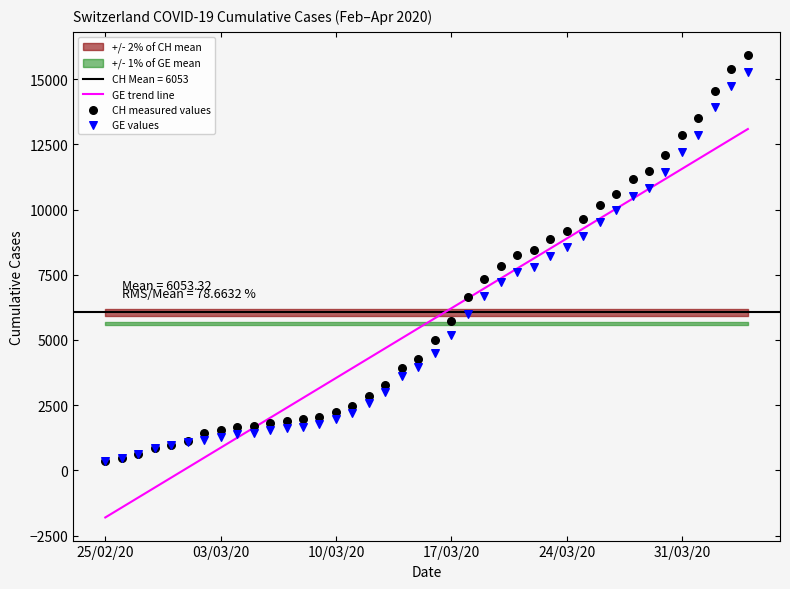

Which series has the largest Y range (max minus min)?

CH measured values